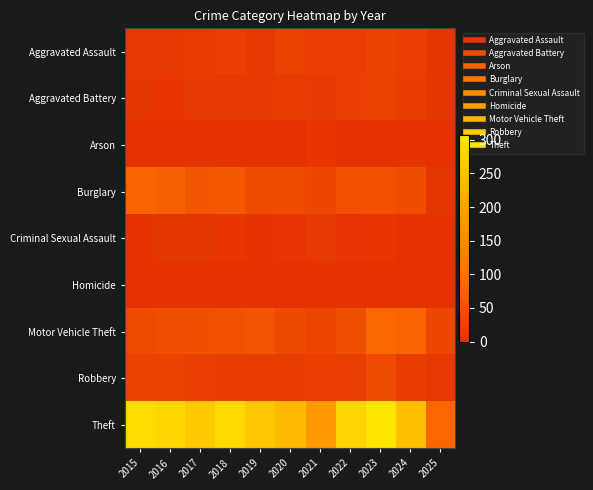

At how many categories does at least one series exceed 217?

9